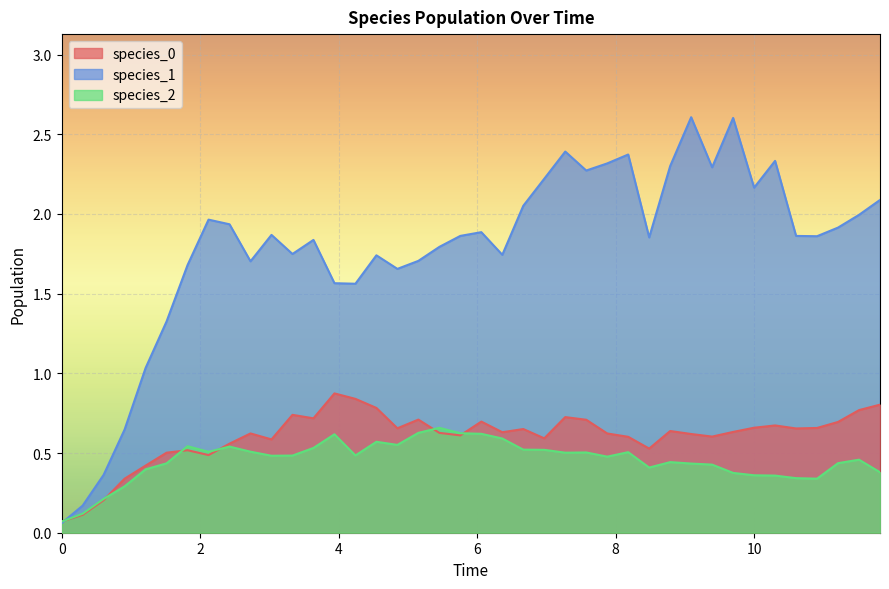

Which series has the widest spread of values?

species_1